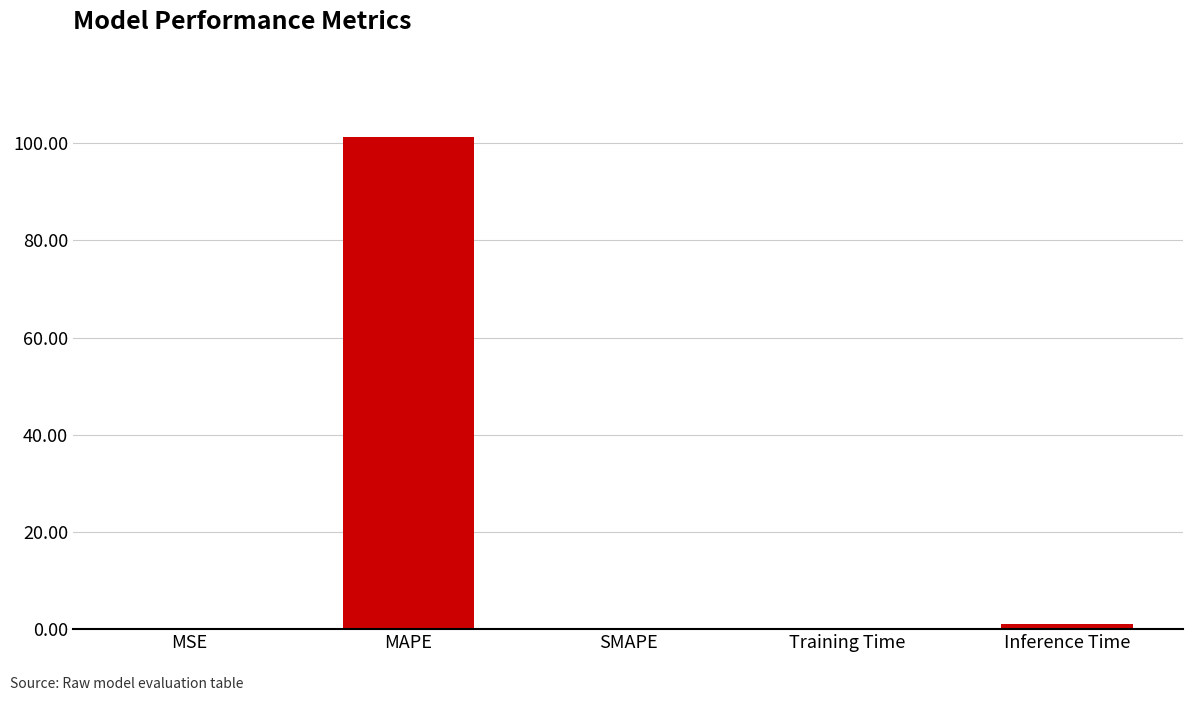

How many data points does each series have?

5